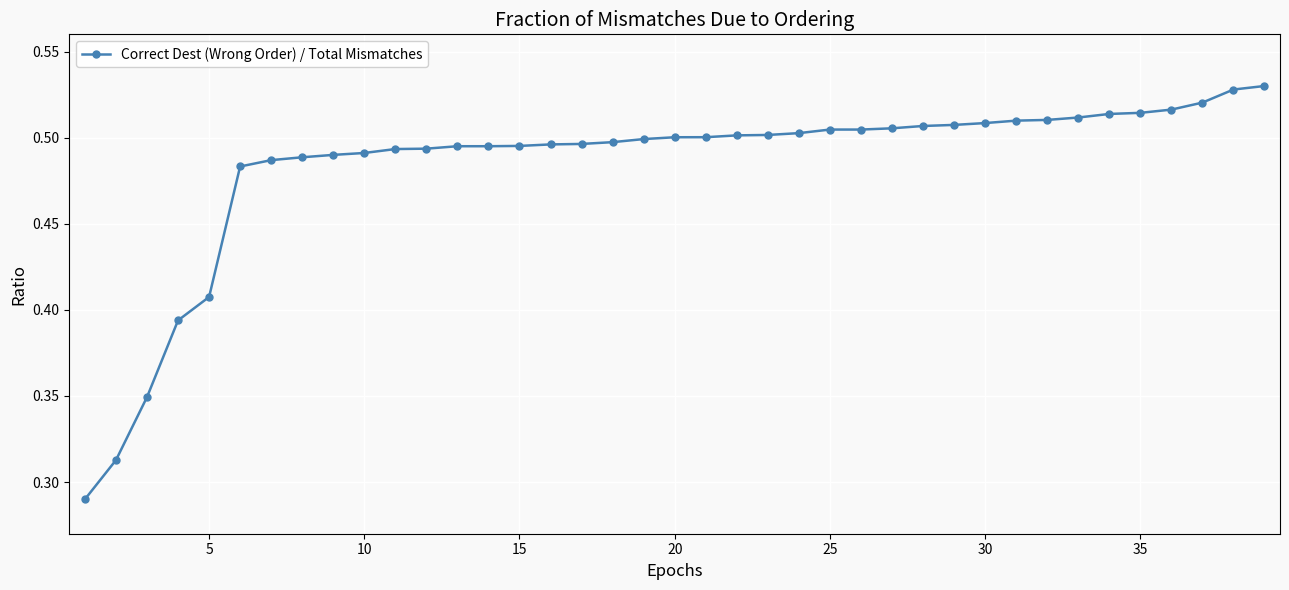

Does the chart display data point markers on the line(s)?

Yes